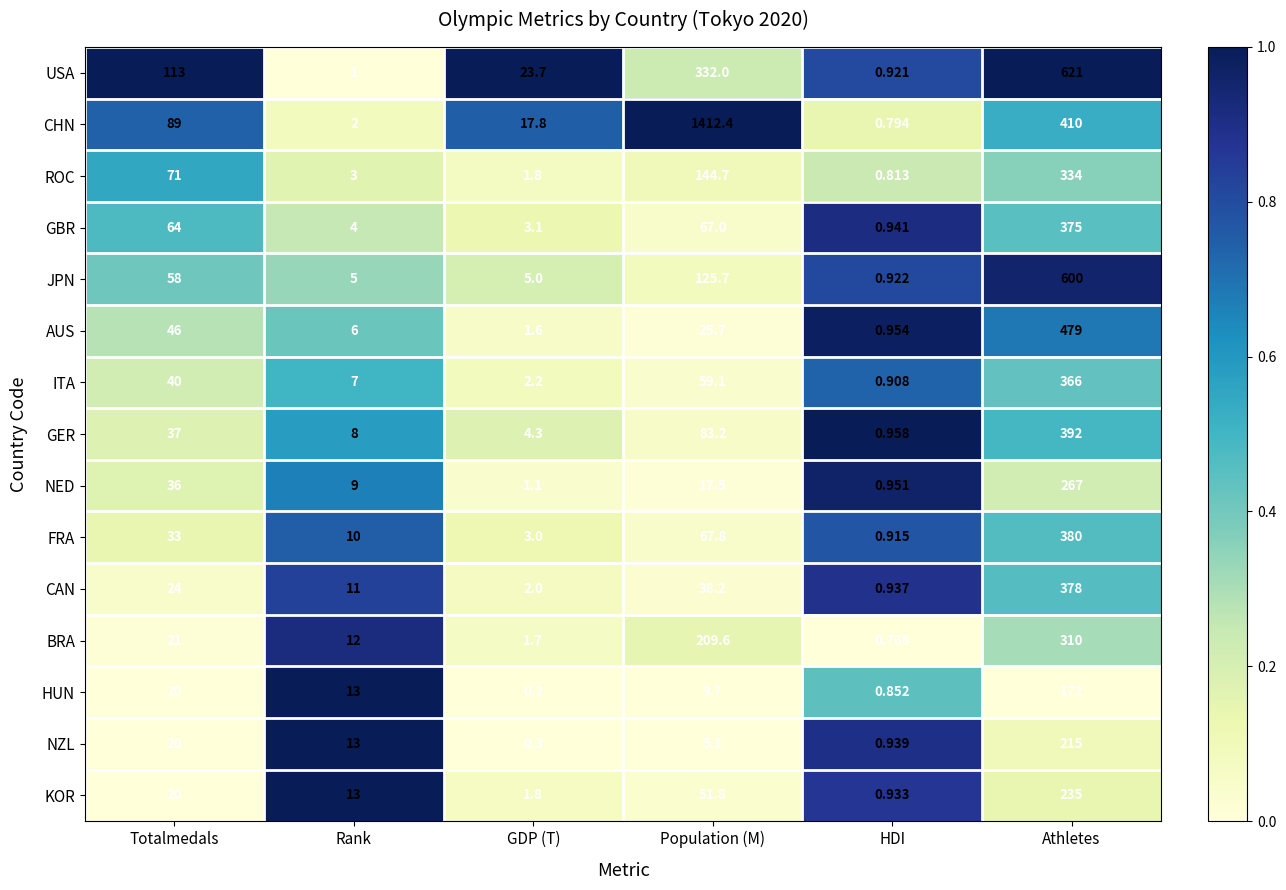

Which series changed the most between Totalmedals and Population (M)?

CHN